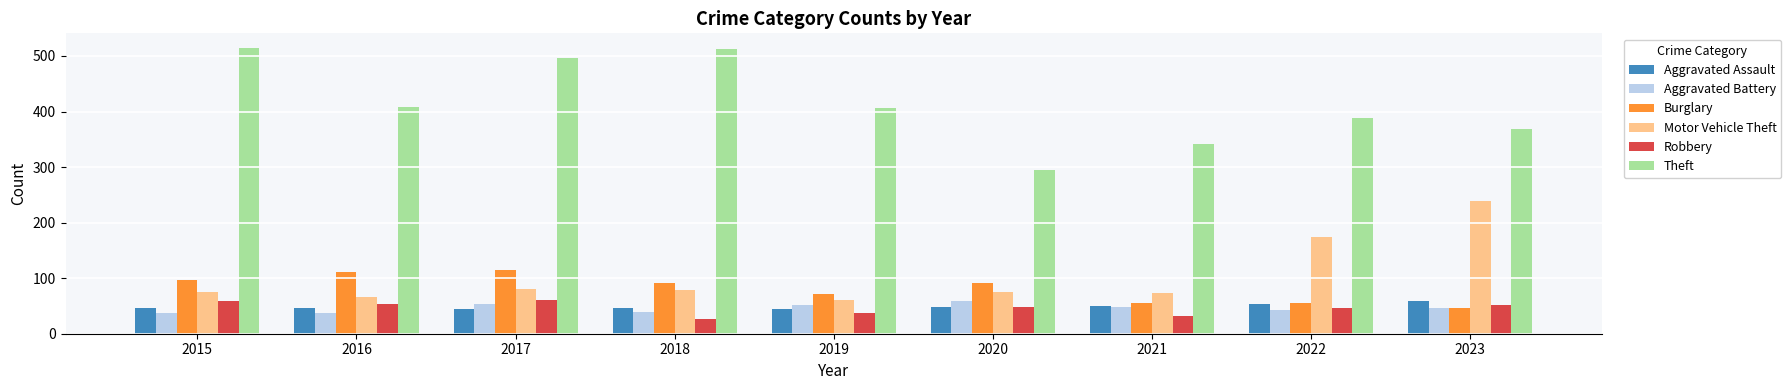

Which series has the widest spread of values?

Theft